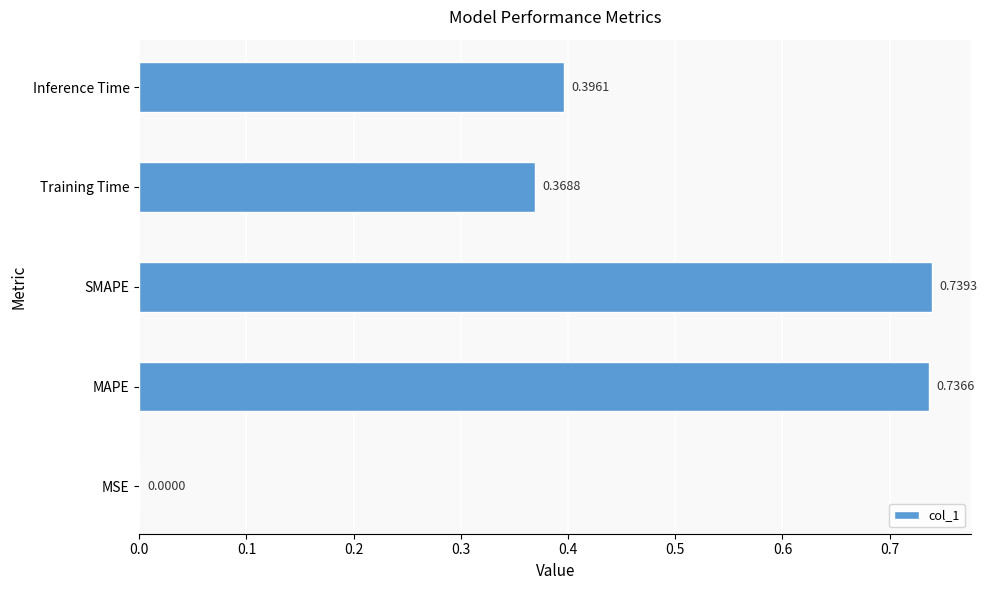

Are the bars horizontal?

Yes